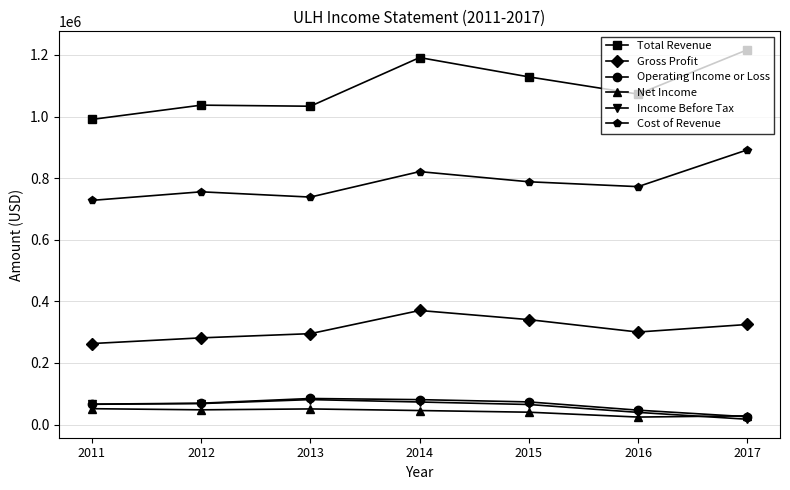

True or false: Gross Profit and Income Before Tax intersect in this chart.

False